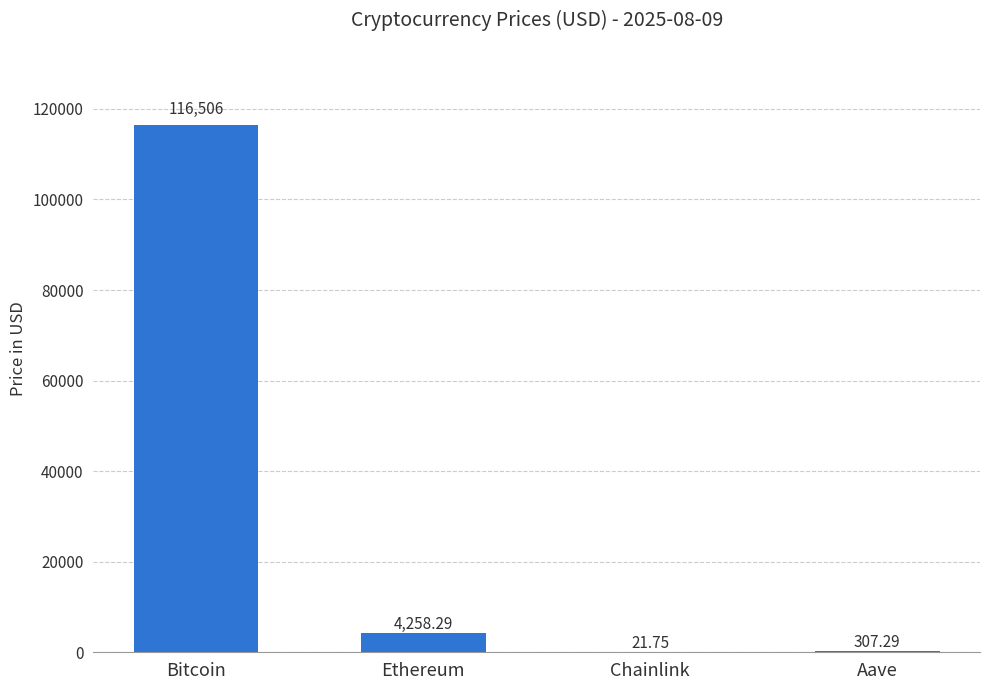

Which category has the highest value across all series?

Bitcoin